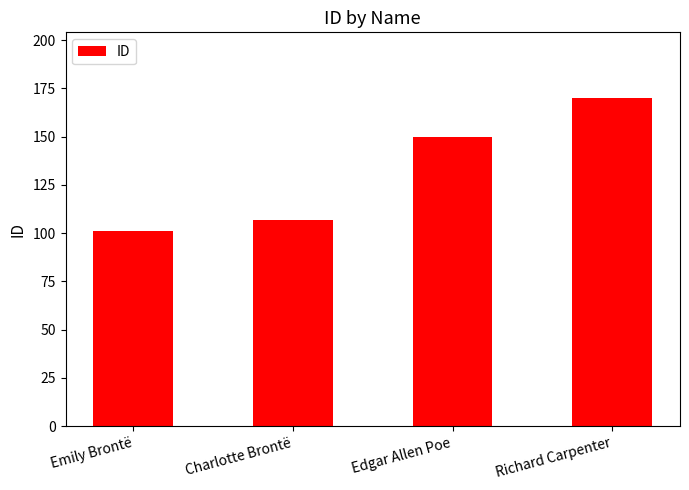

How many values are below 150?

2